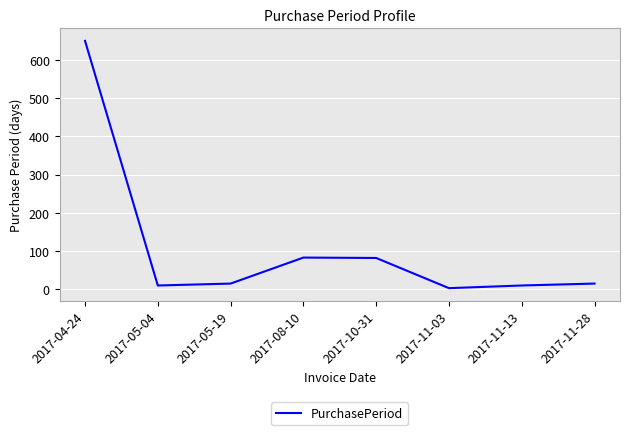

Is this an area chart (filled region under the line)?

No